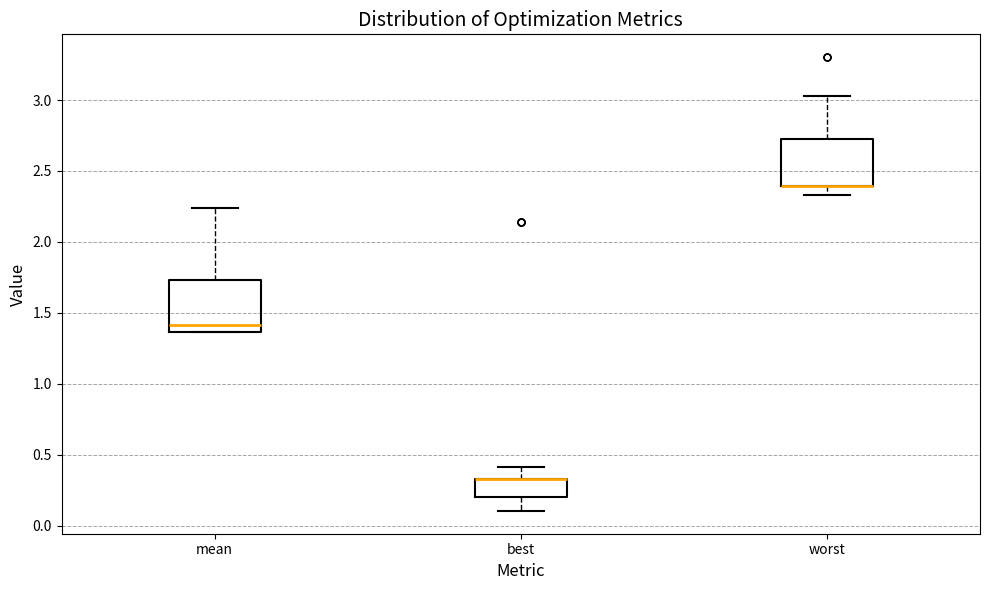

Where does the lower whisker of the box for worst end on the y-axis? The values are not printed on the chart, so give them approximately, as read against the axis.

2.35